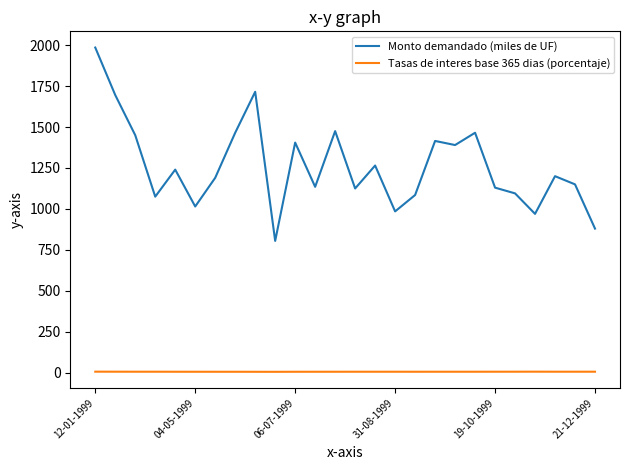

Rank the series by their average value, from lowest to highest.

Tasas de interes base 365 dias (porcentaje), Monto demandado (miles de UF)